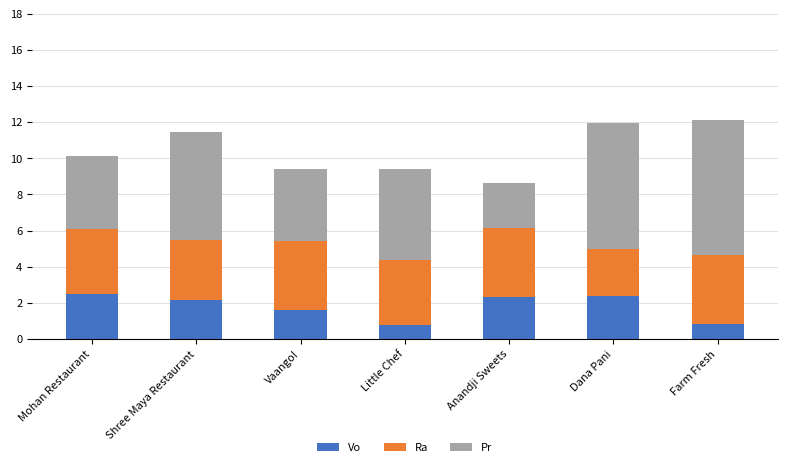

What is the lowest value of the Vo series?

0.8